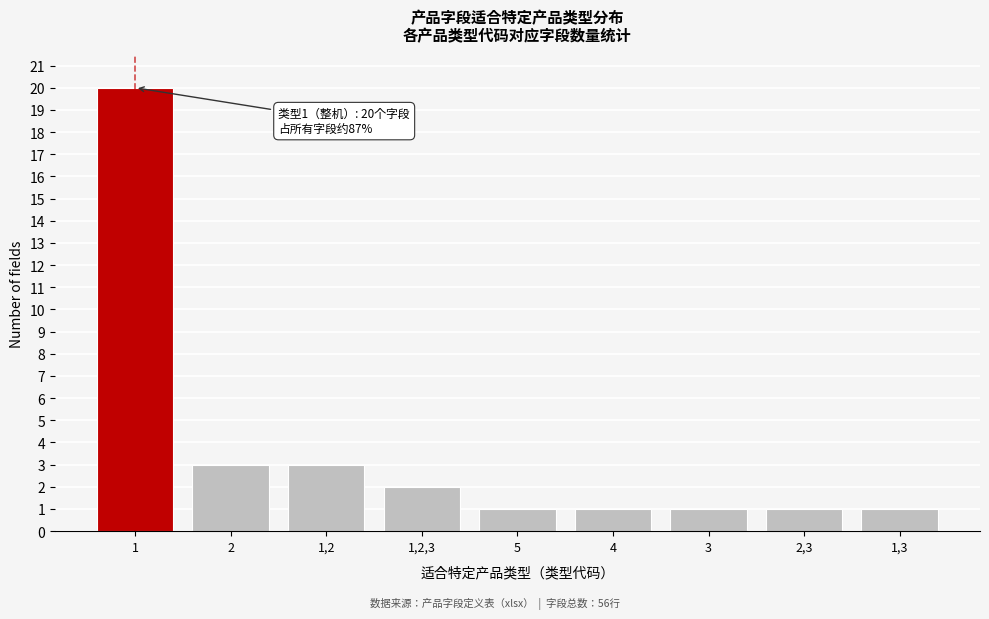

Reading left to right, extract all data points from this chart.

20	3	3	2	1	1	1	1	1